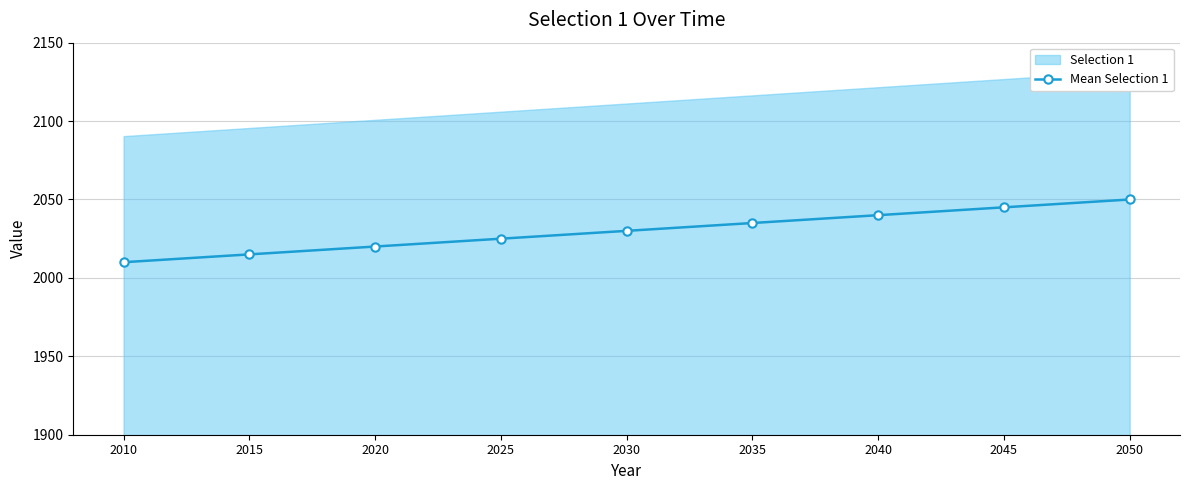

Where is the data nearest to the value 2030?

2030